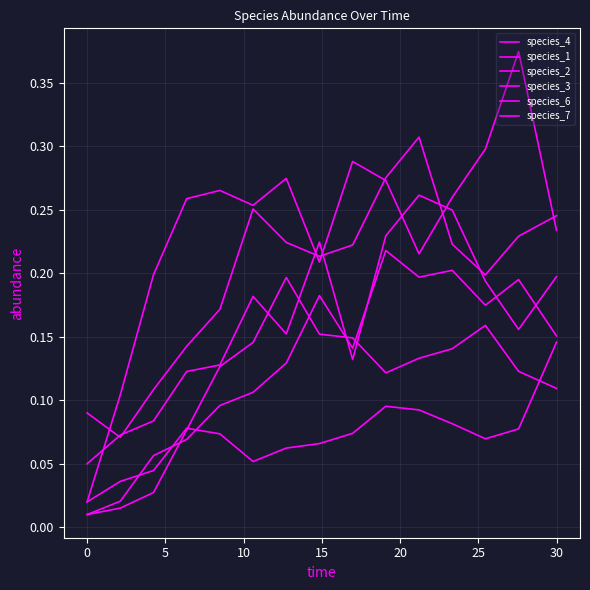

How many lines are shown in the chart?

6